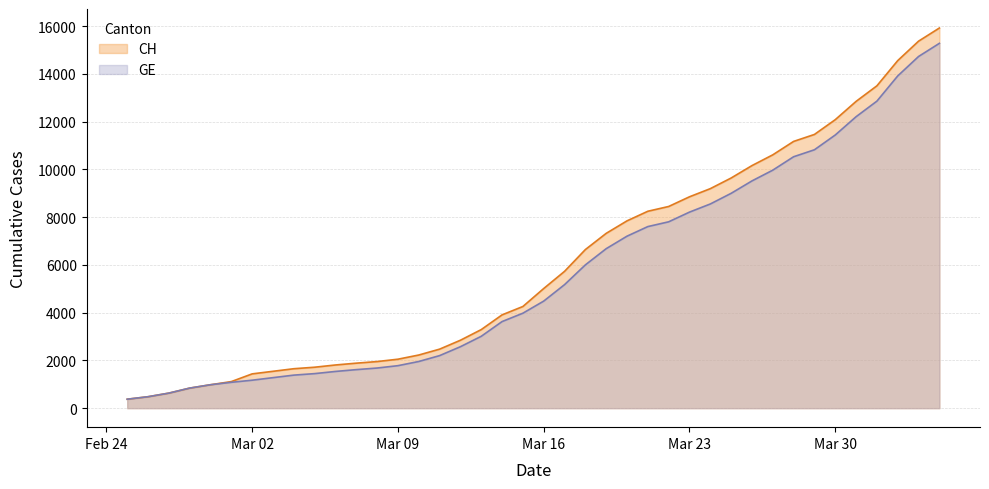

What is the maximum value shown in the chart?

15926